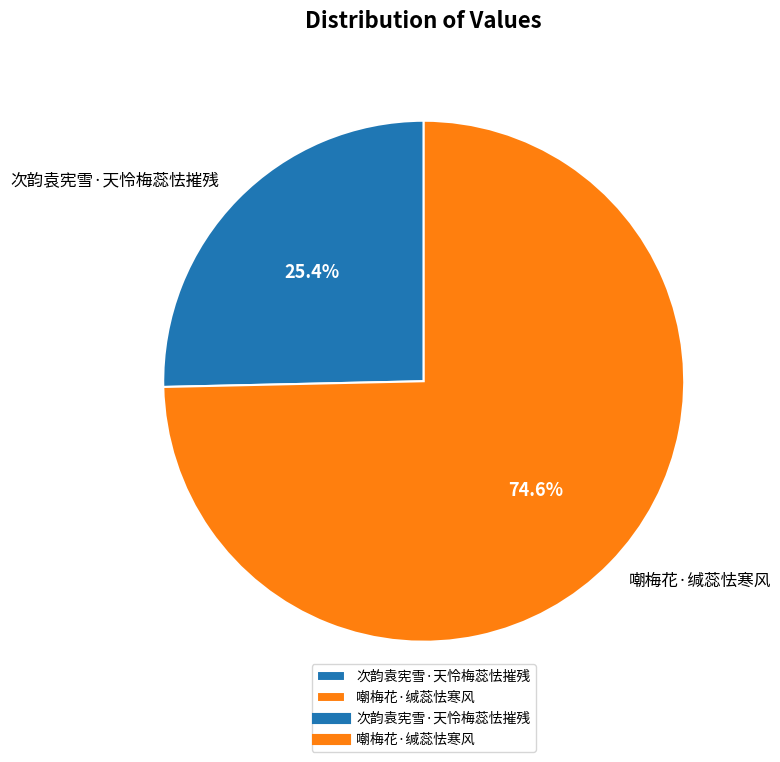

To the nearest percent, what percentage of the pie is 嘲梅花·缄蕊怯寒风?

75%